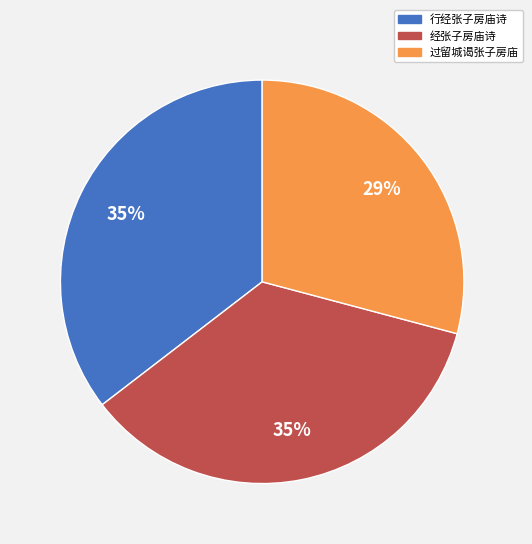

To the nearest percent, what percentage of the pie is 过留城谒张子房庙?

29%